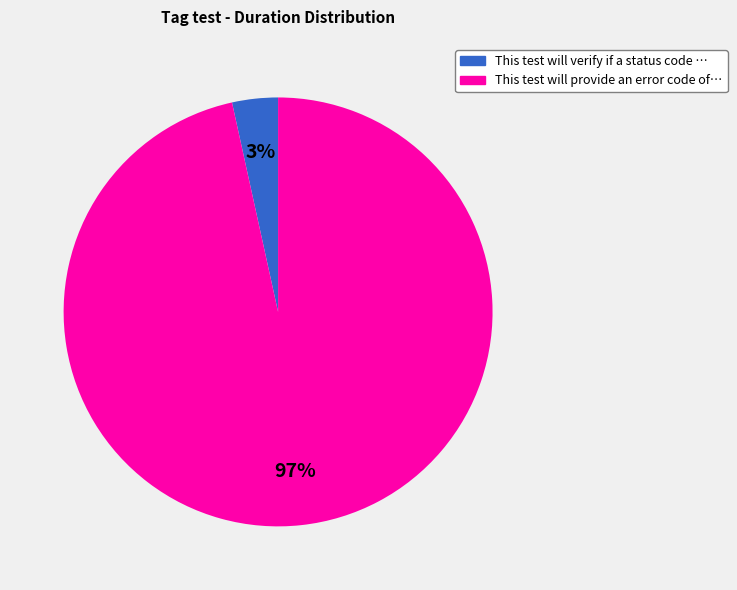

To the nearest percent, what is the average slice percentage?

50%